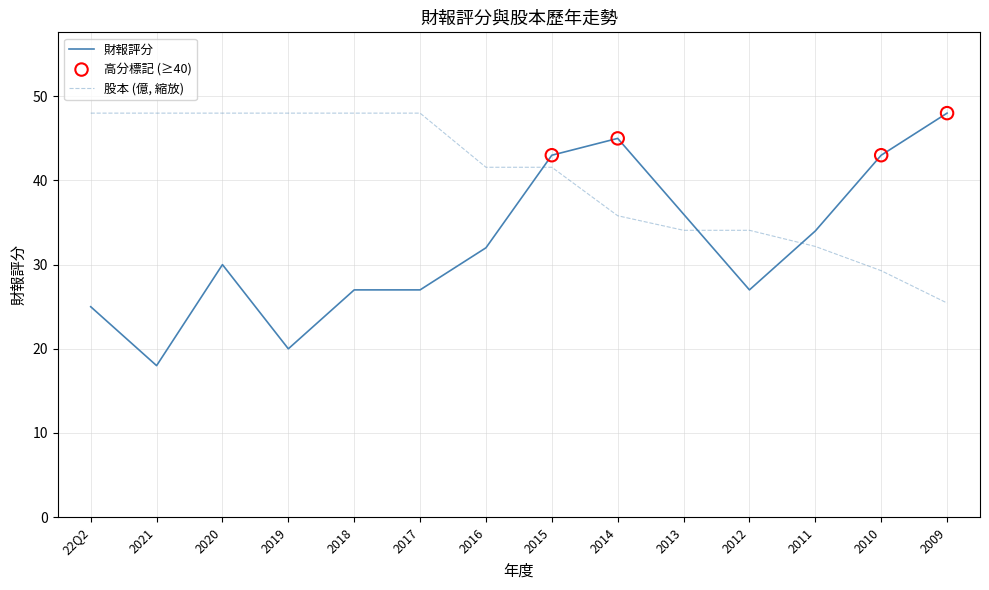

What is the total value across all series at 2021?

66.0